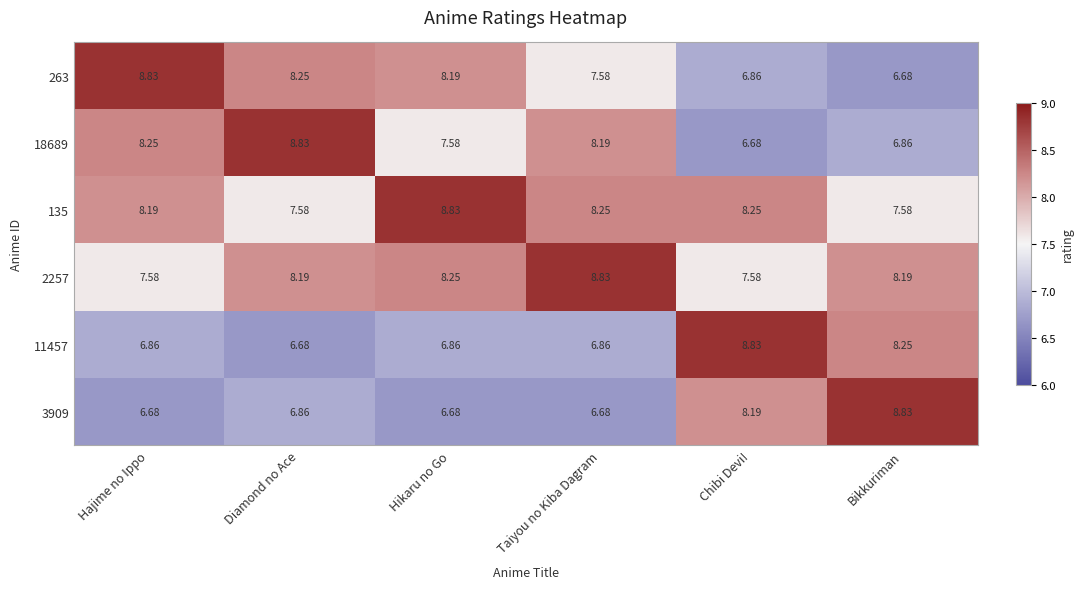

What is the maximum value shown in the chart?

8.8